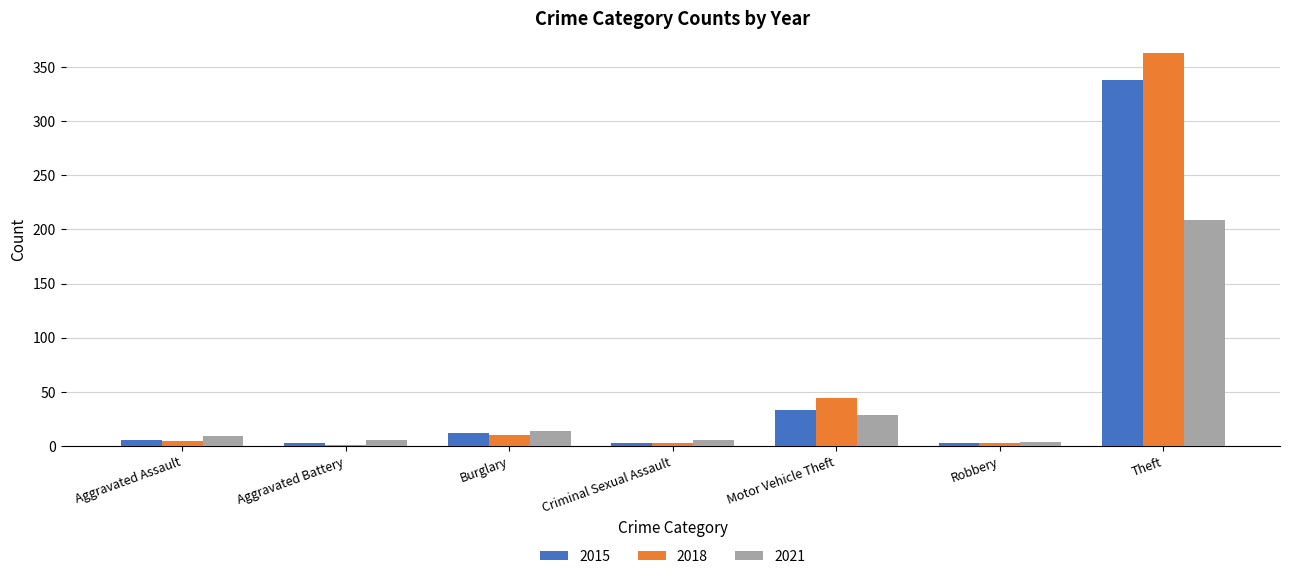

Which series changed the most between Burglary and Motor Vehicle Theft?

2018